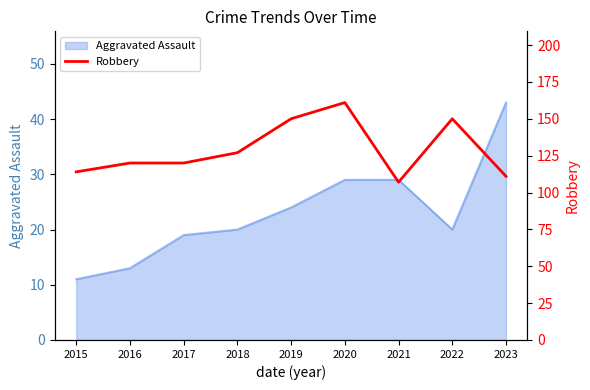

What is the minimum value for Aggravated Assault?

11